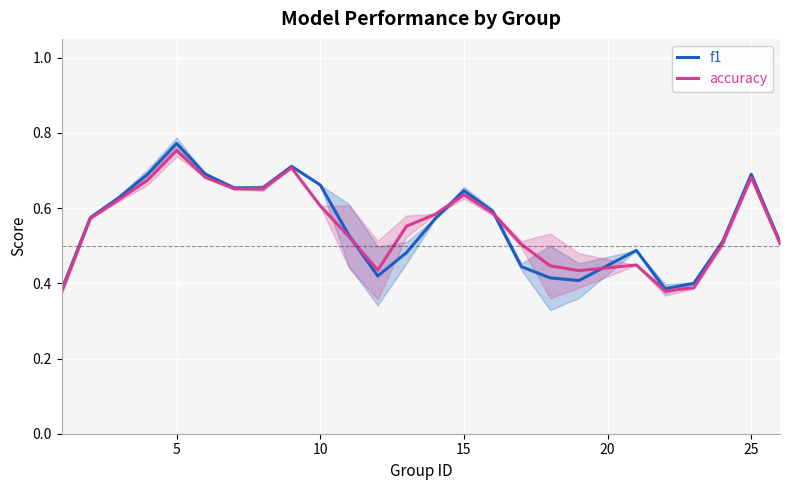

Reading right to left, extract all data points from this chart.

f1: 0.5	0.7	0.5	0.4	0.4	0.5	0.4	0.4	0.4	0.6	0.6	0.6	0.5	0.4	0.5	0.7	0.7	0.7	0.7	0.7	0.8	0.7	0.6	0.6	0.4
accuracy: 0.5	0.7	0.5	0.4	0.4	0.4	0.4	0.4	0.5	0.6	0.6	0.6	0.6	0.4	0.5	0.6	0.7	0.7	0.7	0.7	0.8	0.7	0.6	0.6	0.4